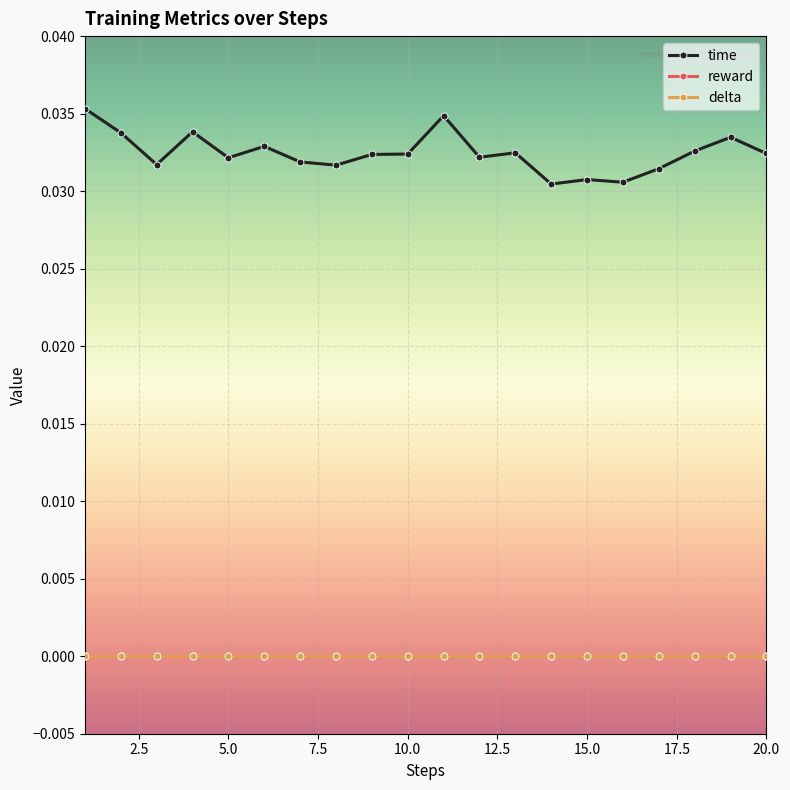

How many lines are shown in the chart?

3